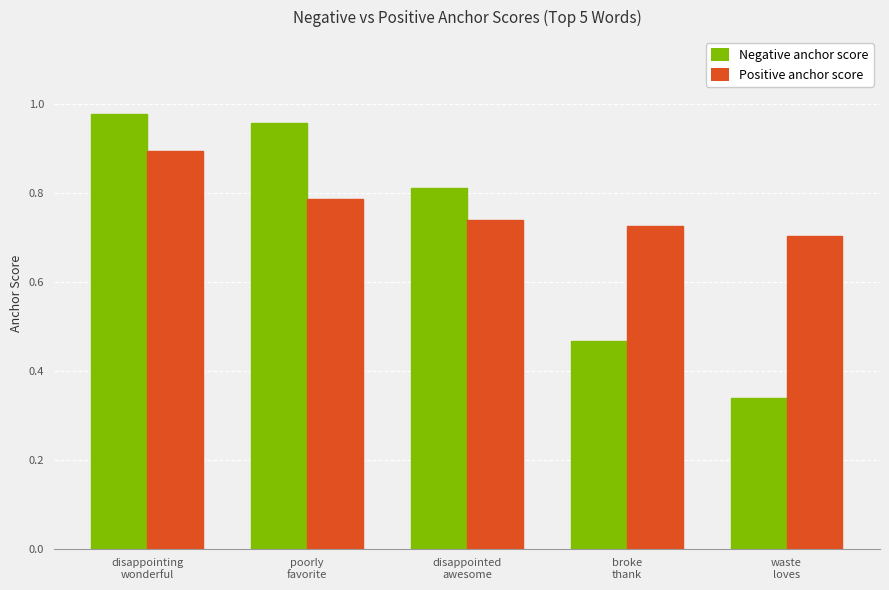

Rank the series by their maximum value, from highest to lowest.

Negative anchor score, Positive anchor score